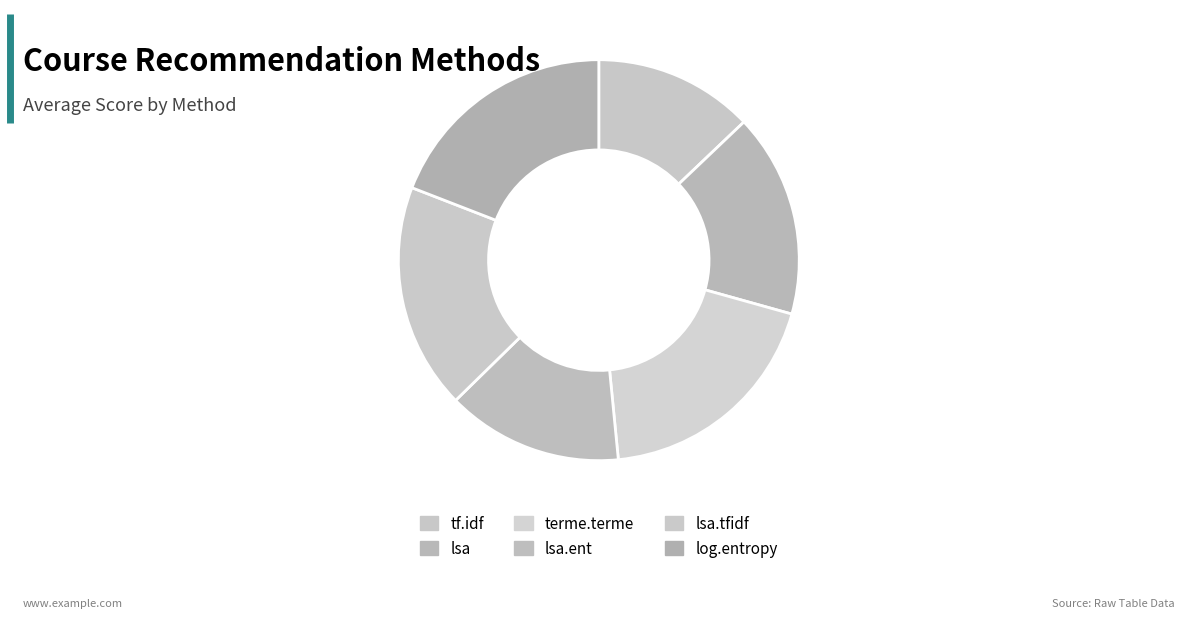

True or false: lsa.ent accounts for 14% of the total.

True